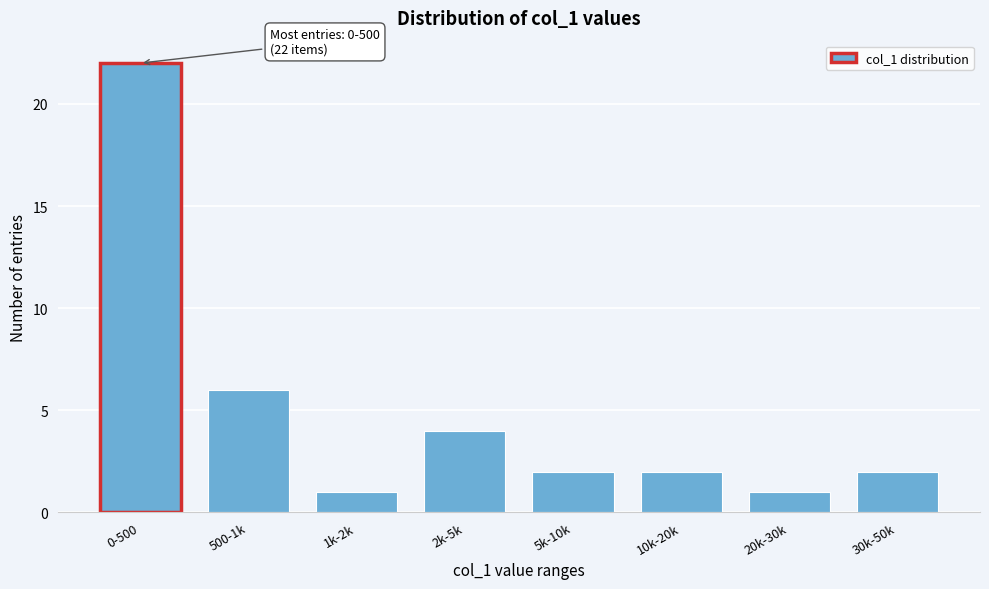

Reading left to right, transcribe all the data shown in this chart.

22	6	1	4	2	2	1	2